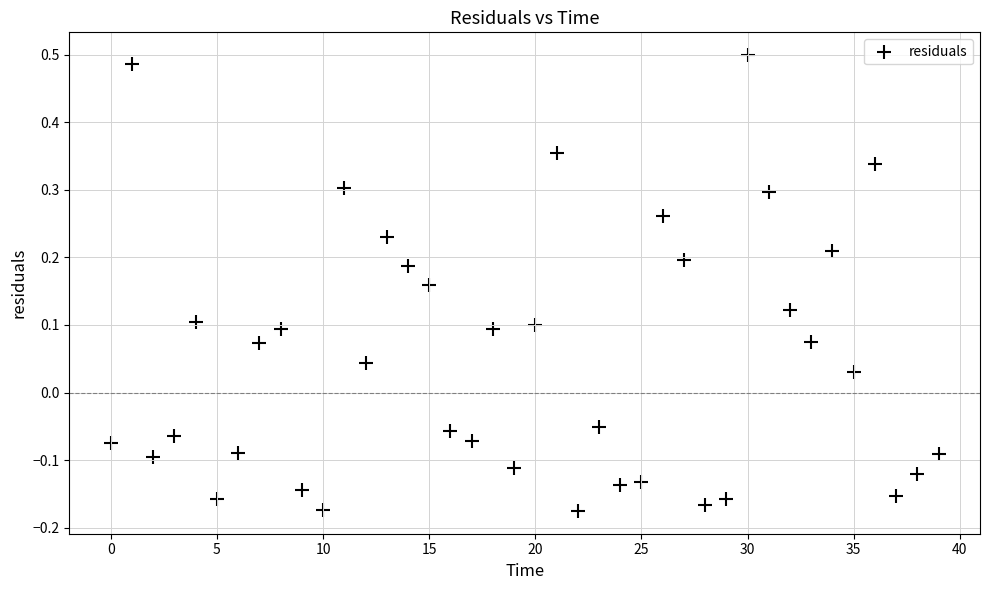

What is the range of Y values (max minus min)?

0.7